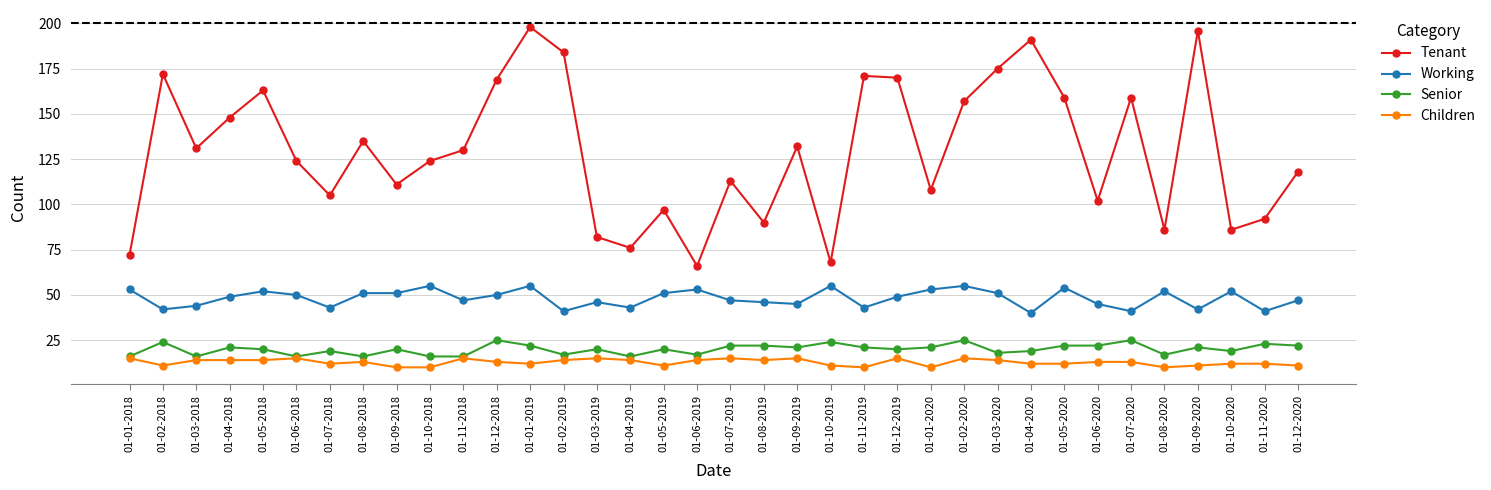

Which series has the largest total across all categories?

Tenant